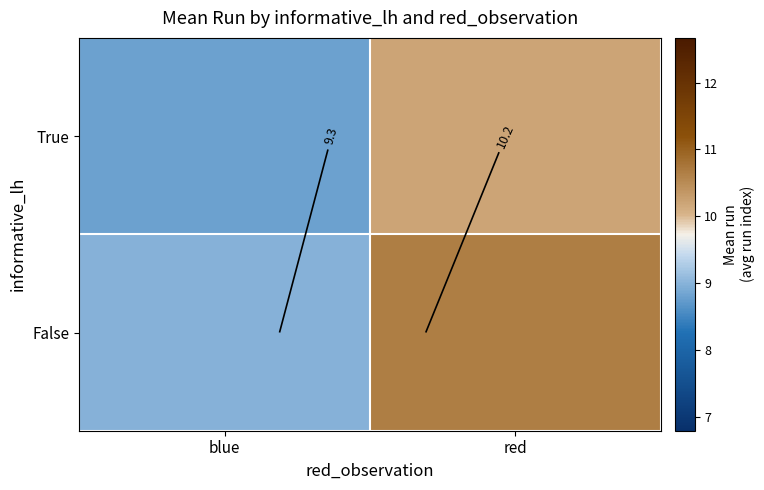

What is the average value of the False series?

9.8